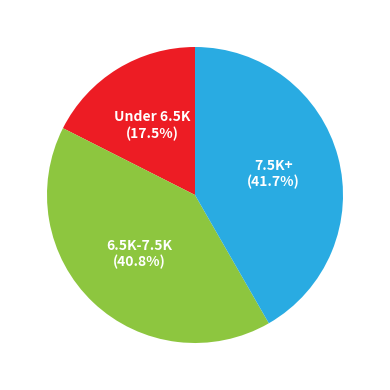

Count the number of slices in the pie.

3